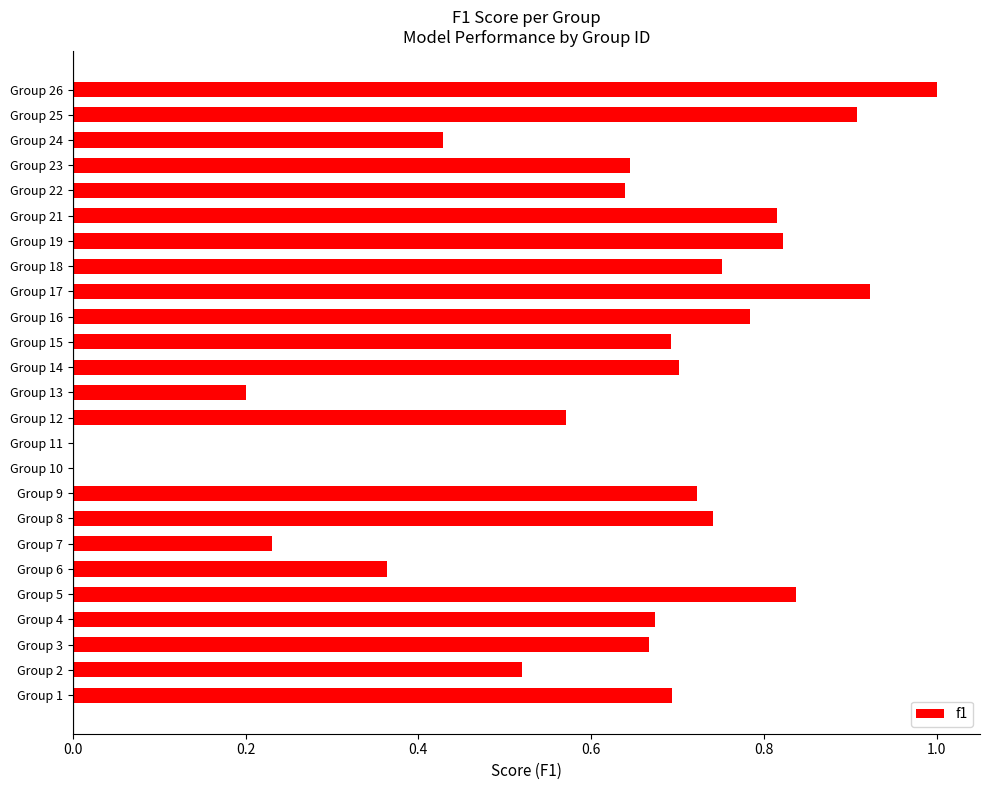

Between Group 5 and Group 22, which is larger?

Group 5